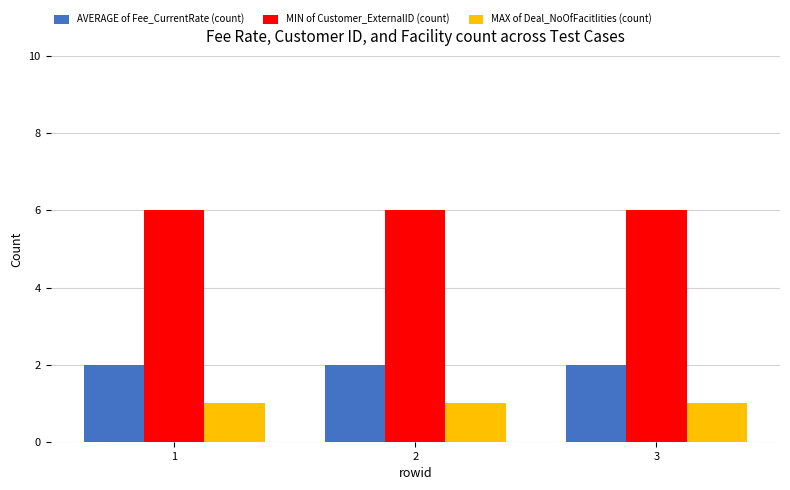

Is it true that MIN of Customer_ExternalID (count) equals 6 at 2?

True